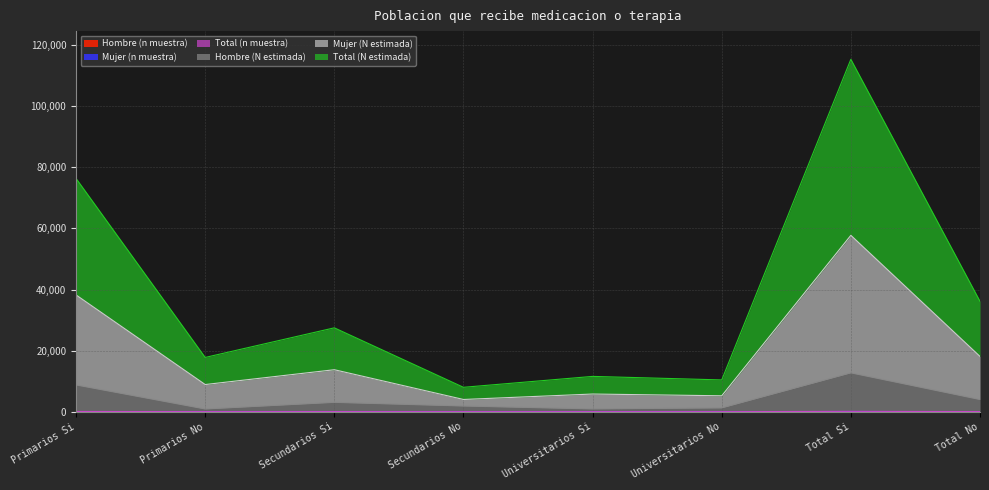

How many lines are shown in the chart?

6